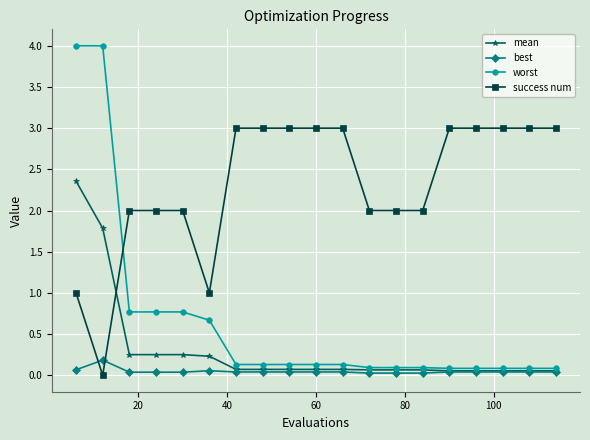

Is this an area chart (filled region under the line)?

No